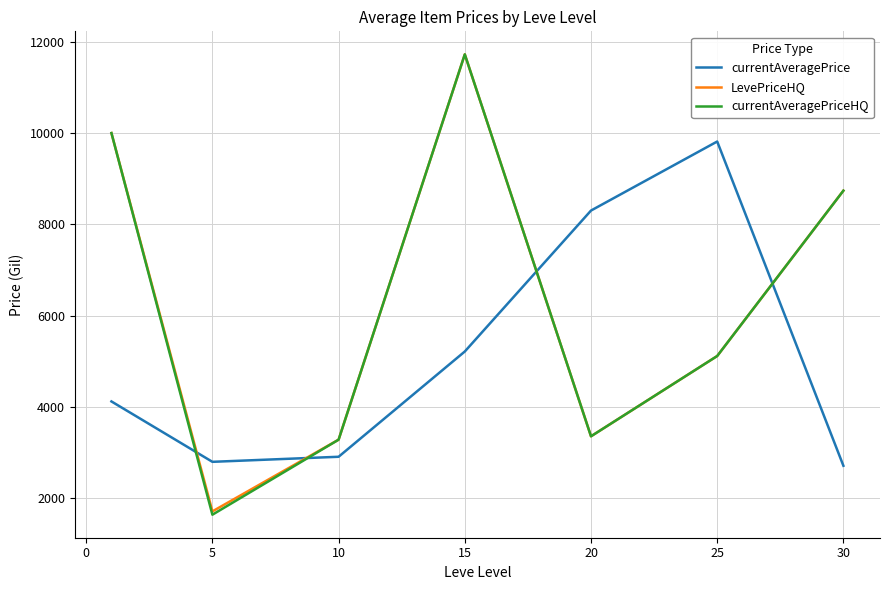

What is the smallest value displayed?

1640.8